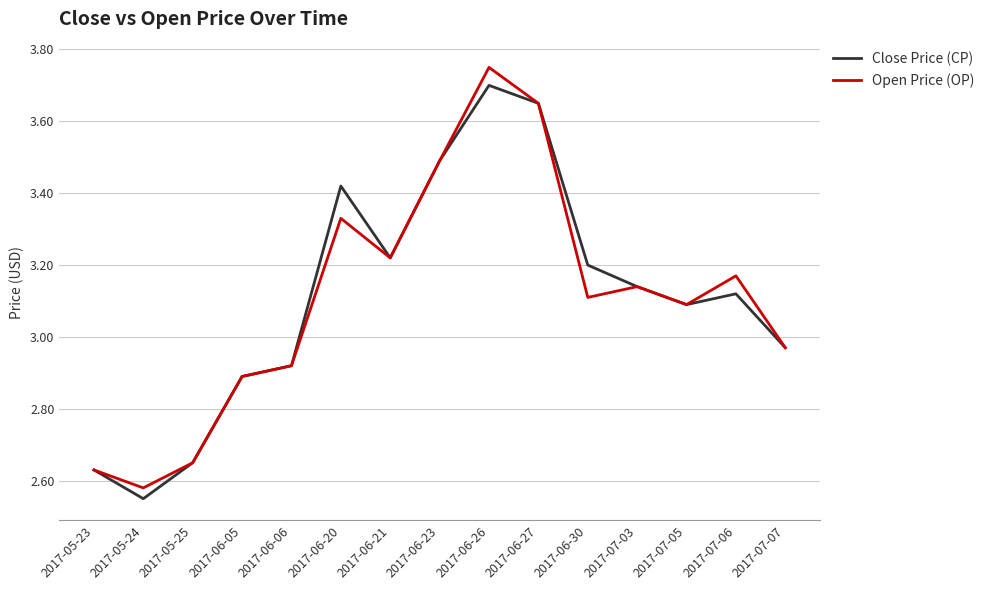

At which category does the chart reach its minimum across all series?

2017-05-24